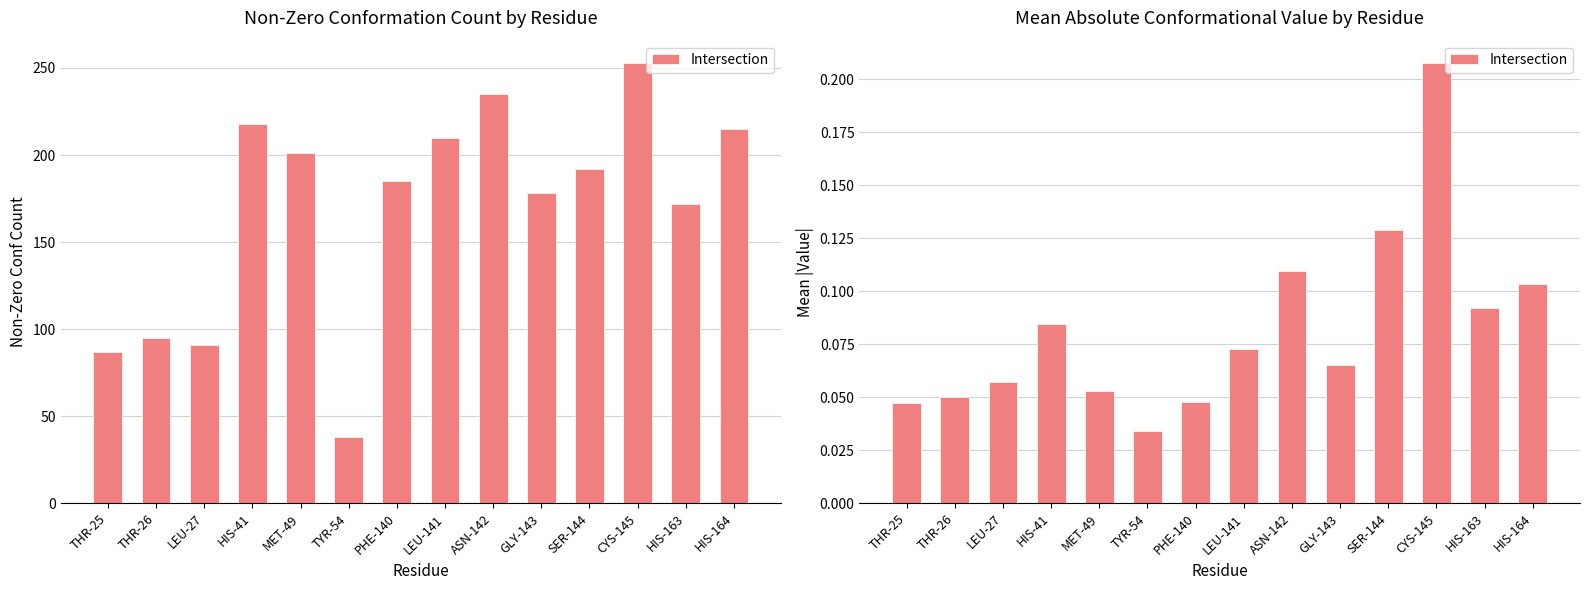

Are the bars grouped side by side (vs. stacked)?

No